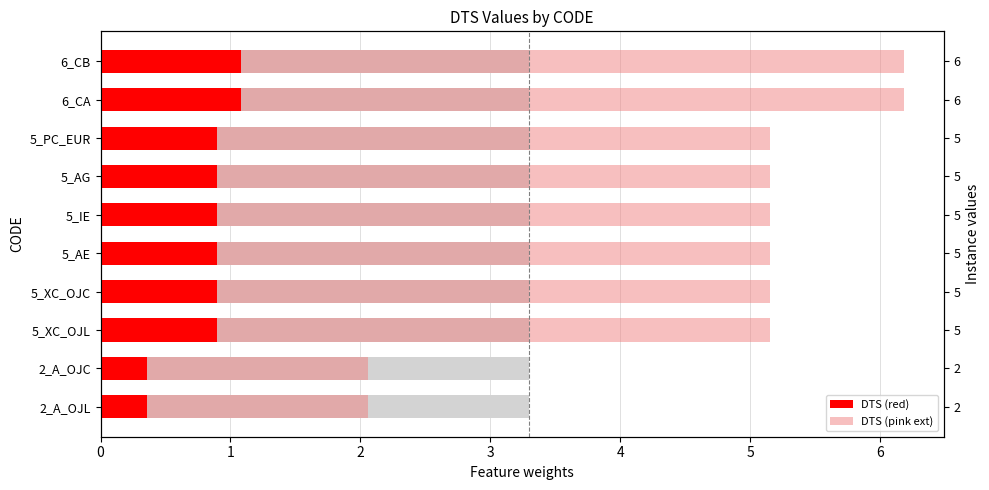

Which series has the largest range (max minus min)?

DTS (pink ext)